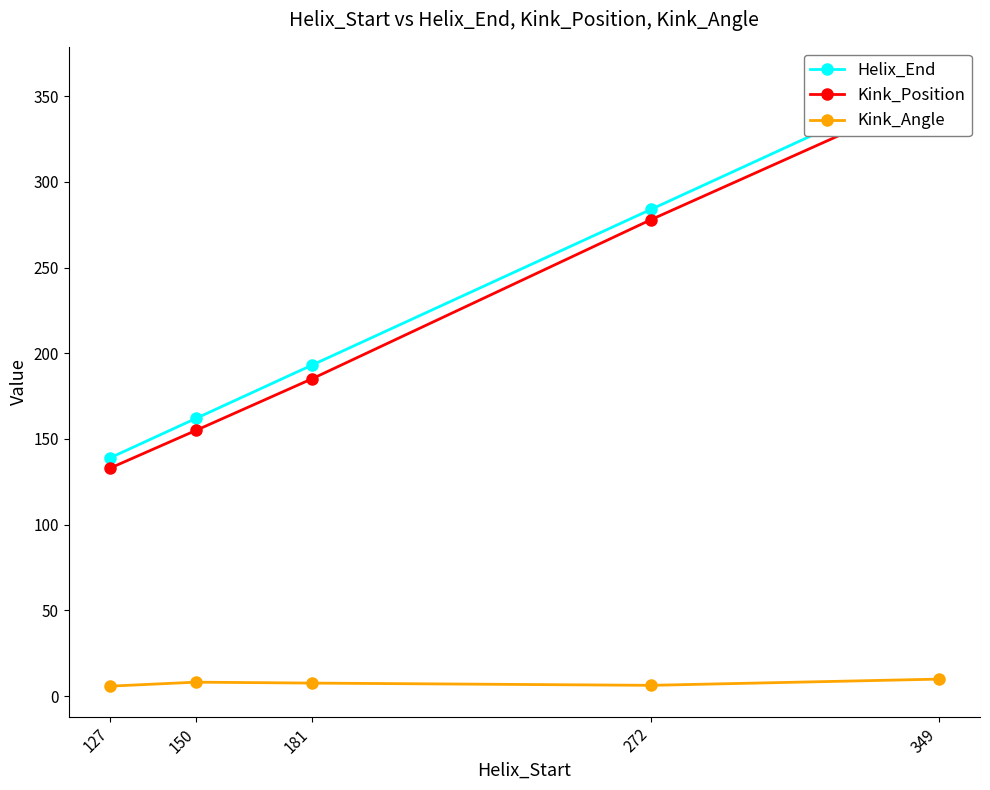

True or false: Kink_Angle has a value of 8.1 at 150.

True